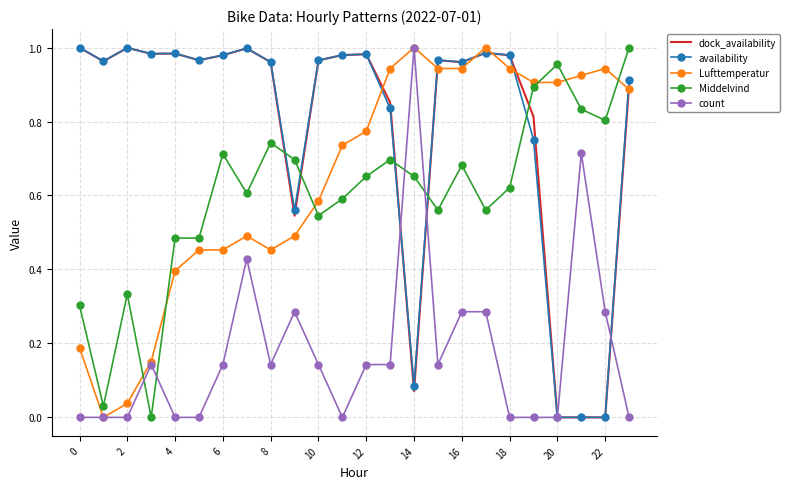

How many values in Middelvind are above zero?

23